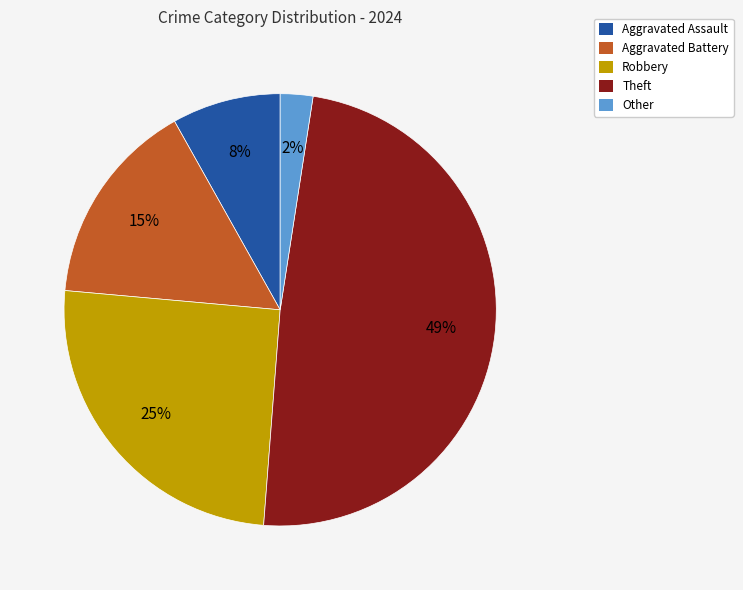

What is the smallest slice in the pie chart?

Other